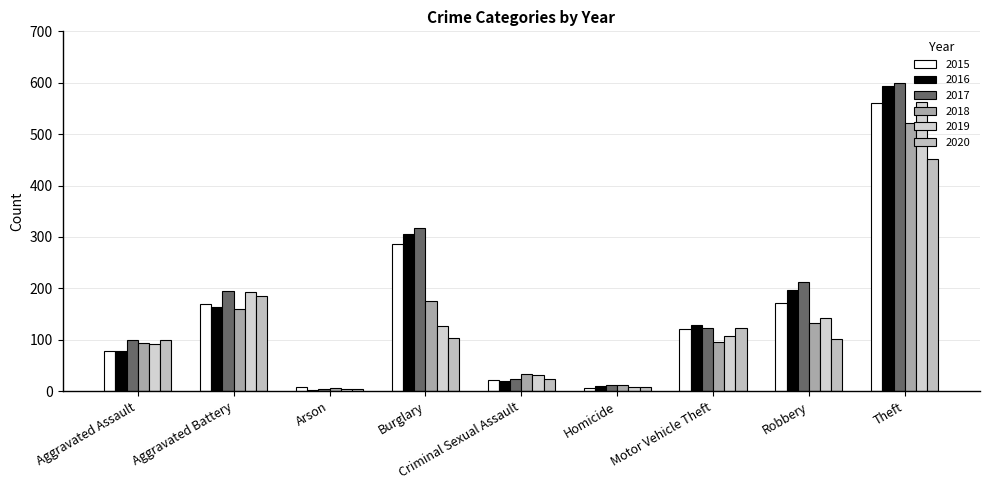

Is it true that 2017 equals 318 at Burglary?

True